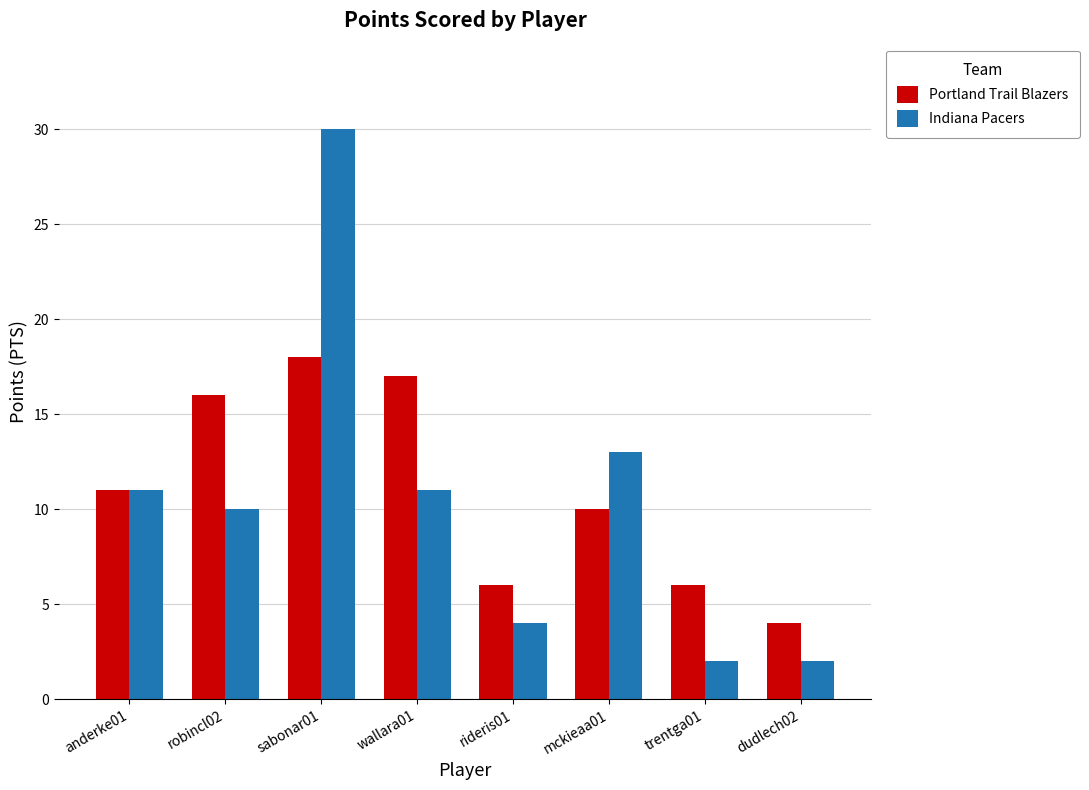

What position from the left is sabonar01?

3